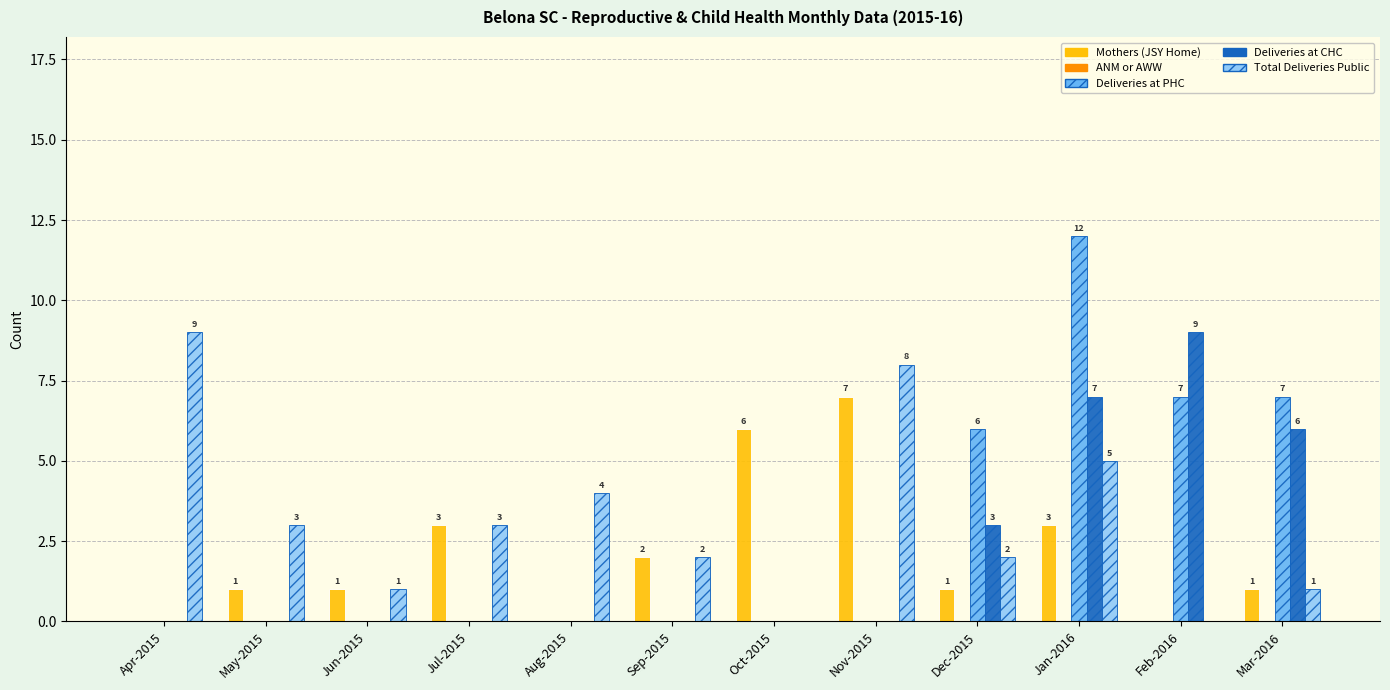

Which series changed the most between Sep-2015 and Oct-2015?

Mothers (JSY Home)